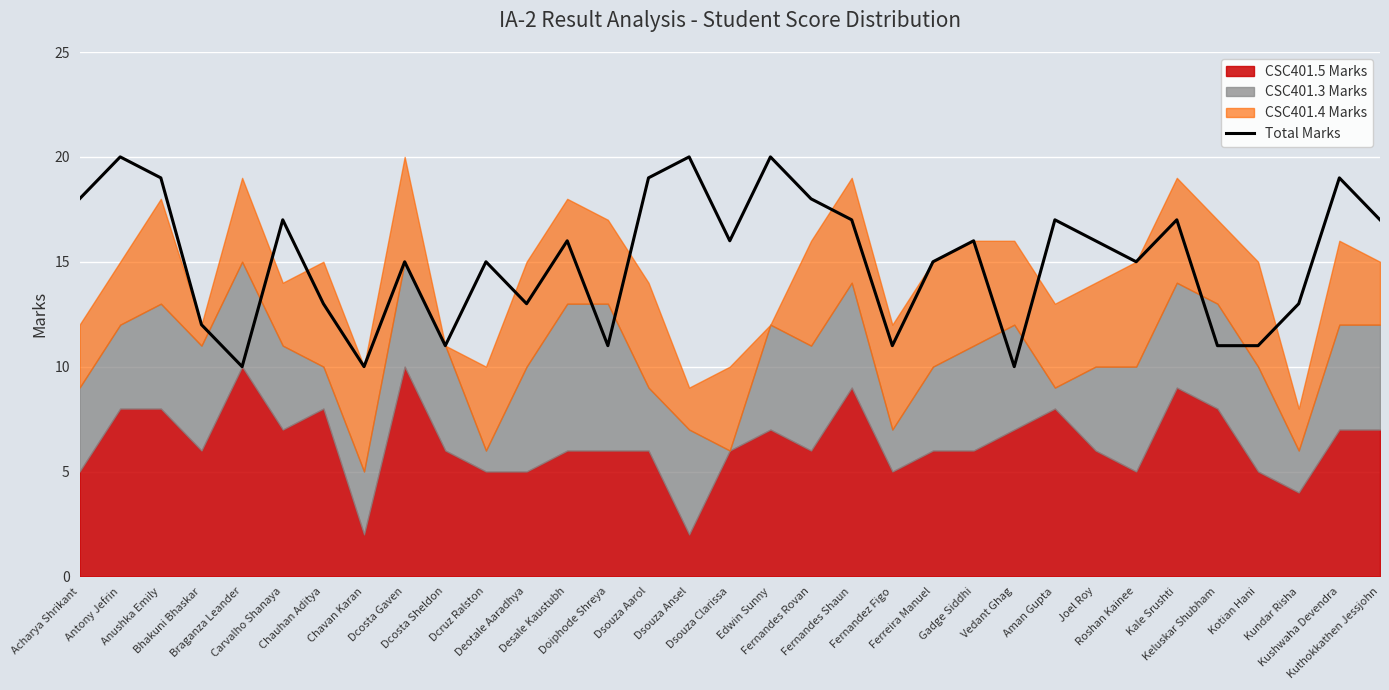

What position from the right is Dcosta Sheldon?

24